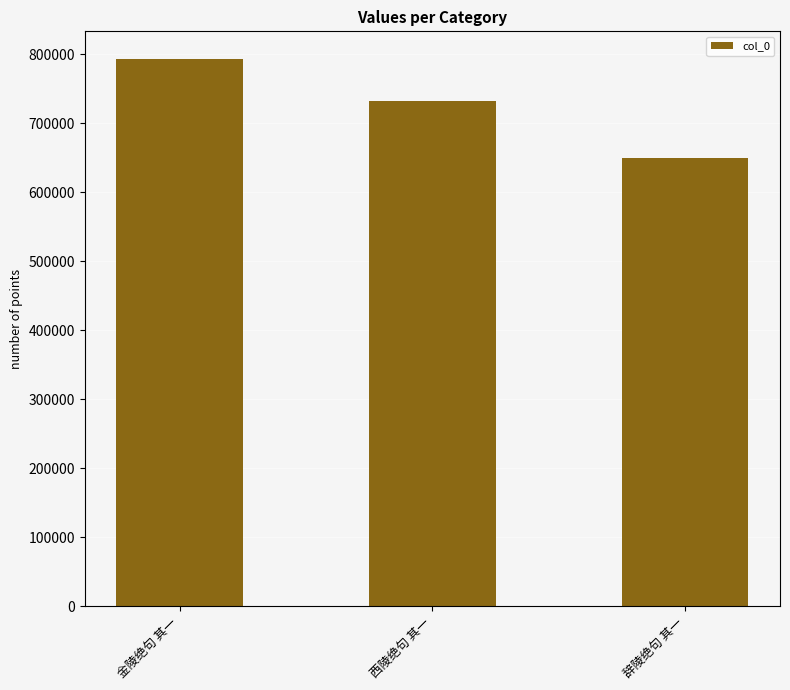

Where is the data nearest to the value 721913?

西陵绝句 其一